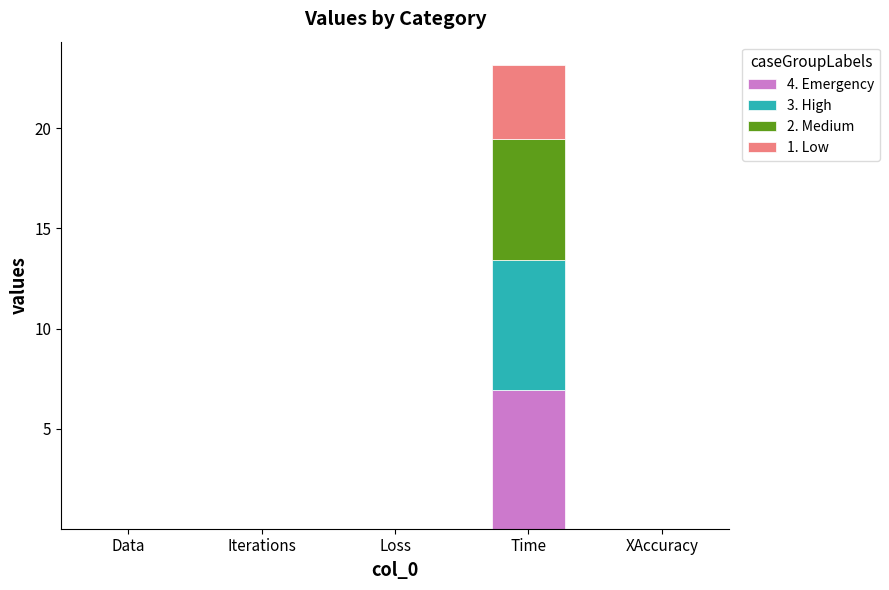

At which category is the sum across all series the highest?

Time